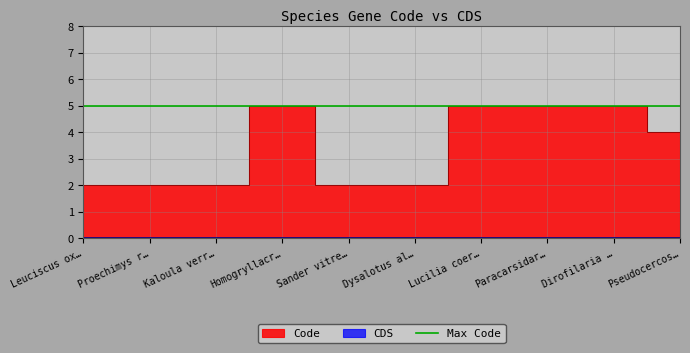

Rank the categories by value from lowest to highest.

Leuciscus ox…, Proechimys r…, Kaloula verr…, Sander vitre…, Dysalotus al…, Pseudocercos…, Homogryllacr…, Lucilia coer…, Paracarsidar…, Dirofilaria …